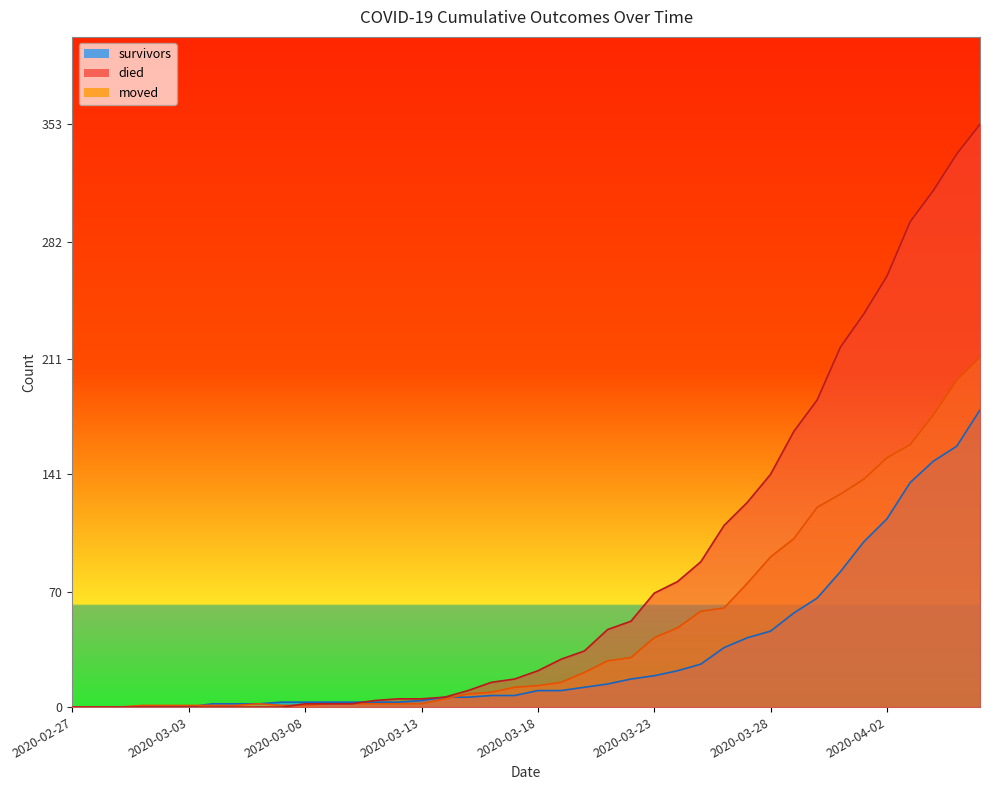

How many lines are shown in the chart?

3